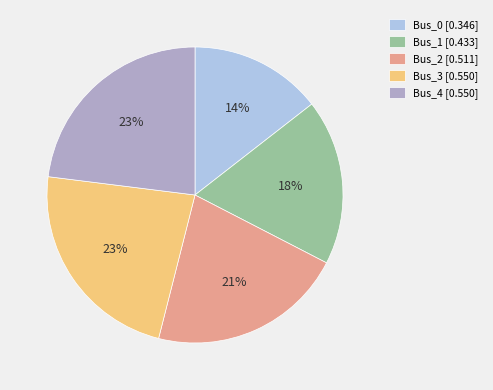

To the nearest percent, what is the average slice percentage?

20%